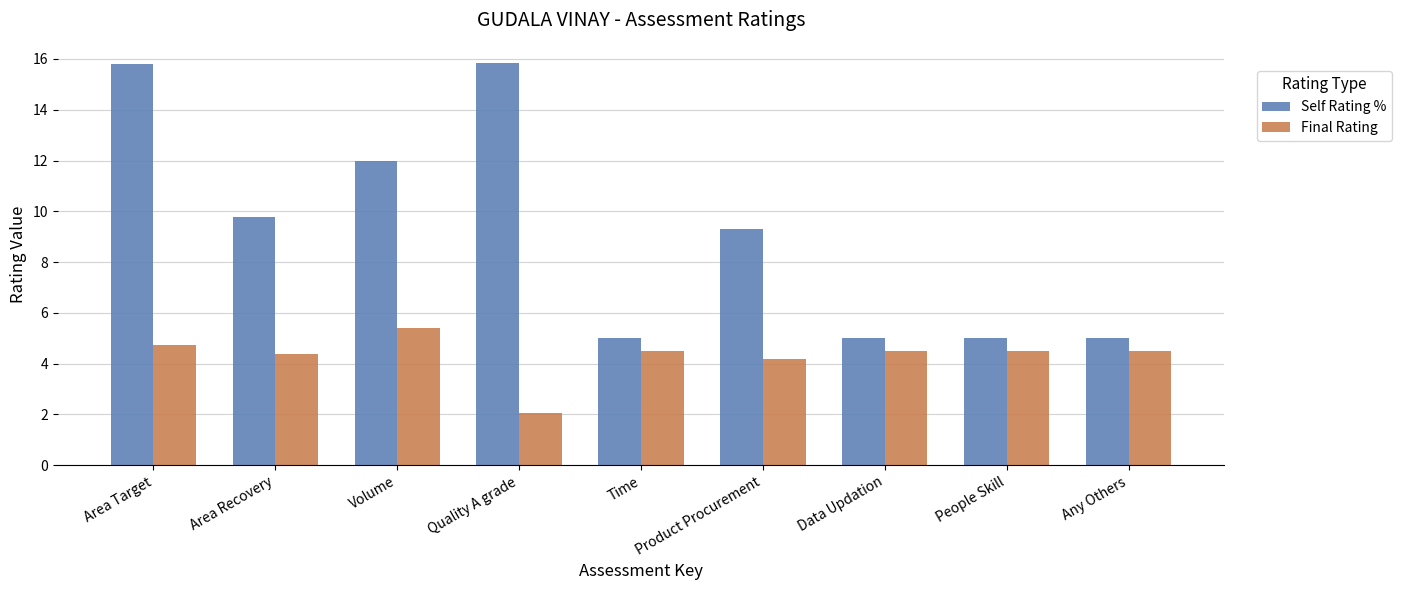

What is the greatest value displayed?

15.8